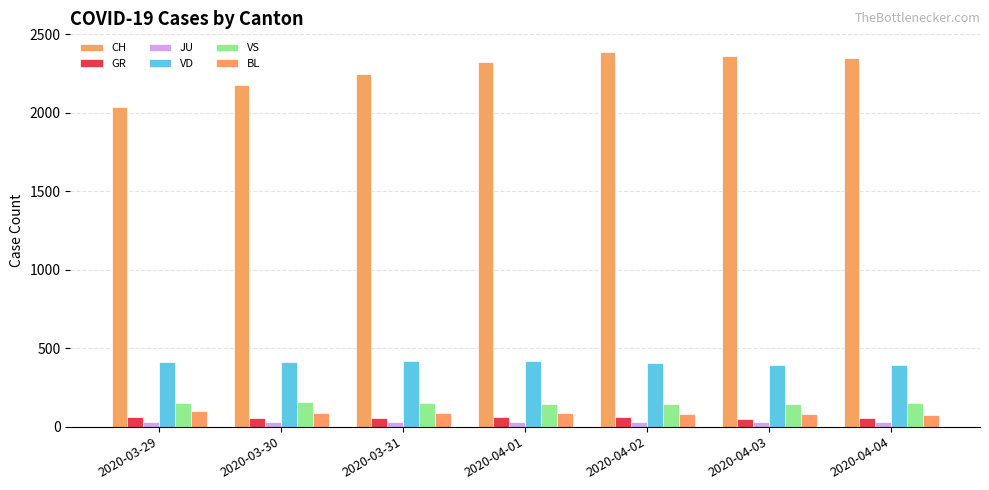

How many data points in VD are less than 409?

3